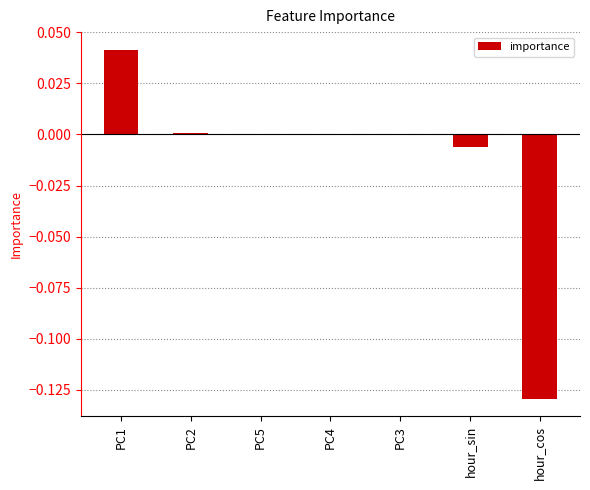

Which has a higher value, hour_sin or PC1?

PC1